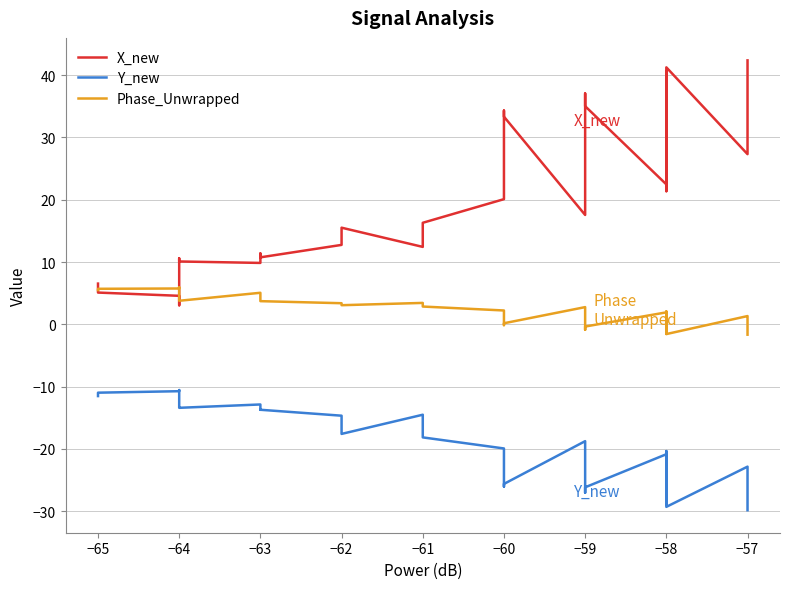

What is the highest value of the X_new series?

42.4